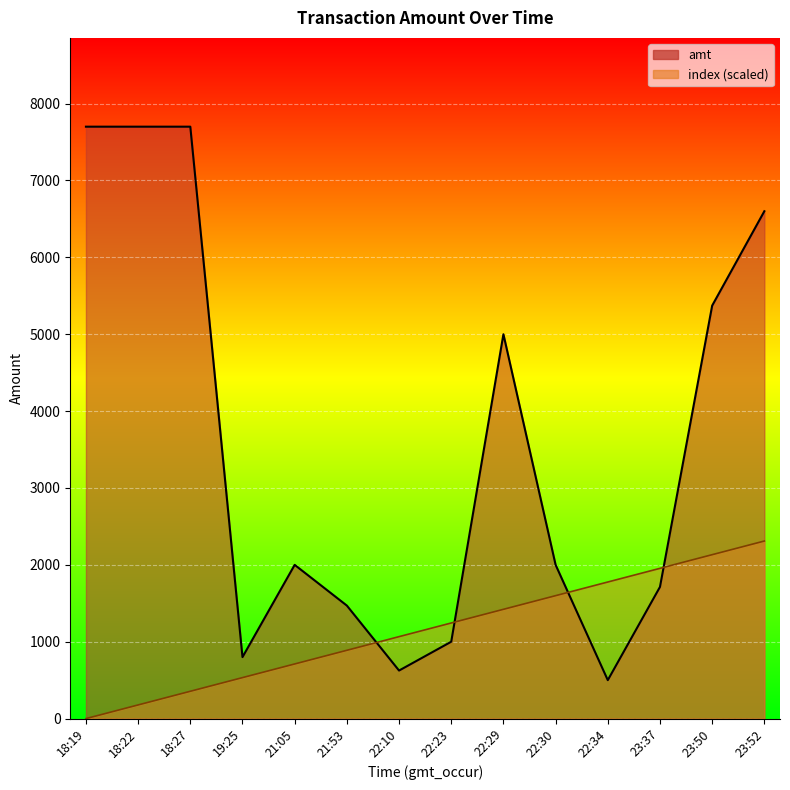

What is the label of the 7th point from the right?

22:23